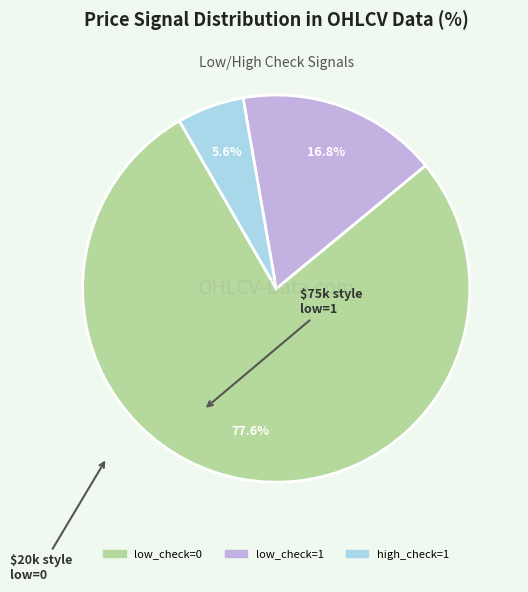

Which has a higher value, high_check=1 or low_check=0?

low_check=0